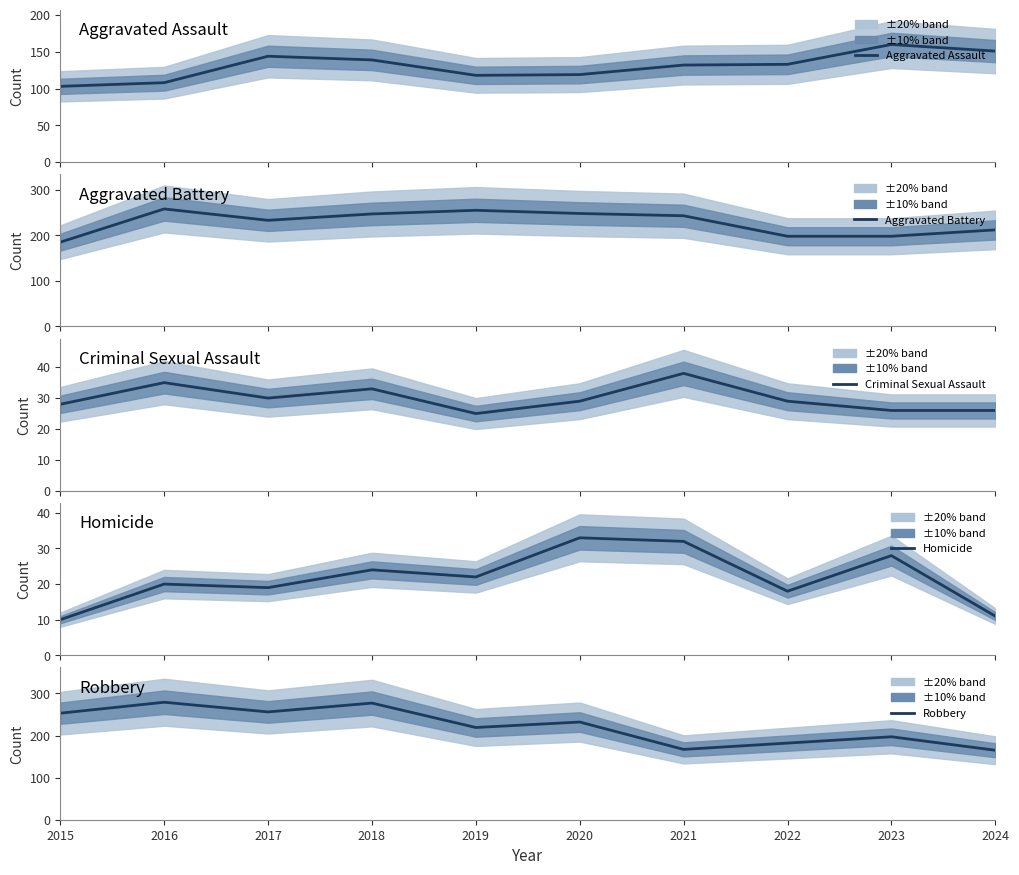

What is the spread (max minus min) of values at 2016?

259